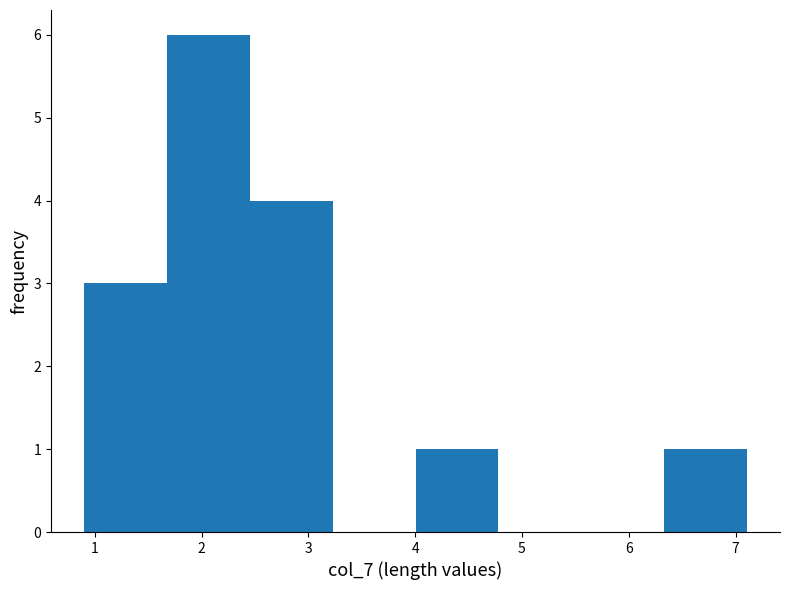

Over which range of the x-axis is the bar tallest?

1.7 to 2.5